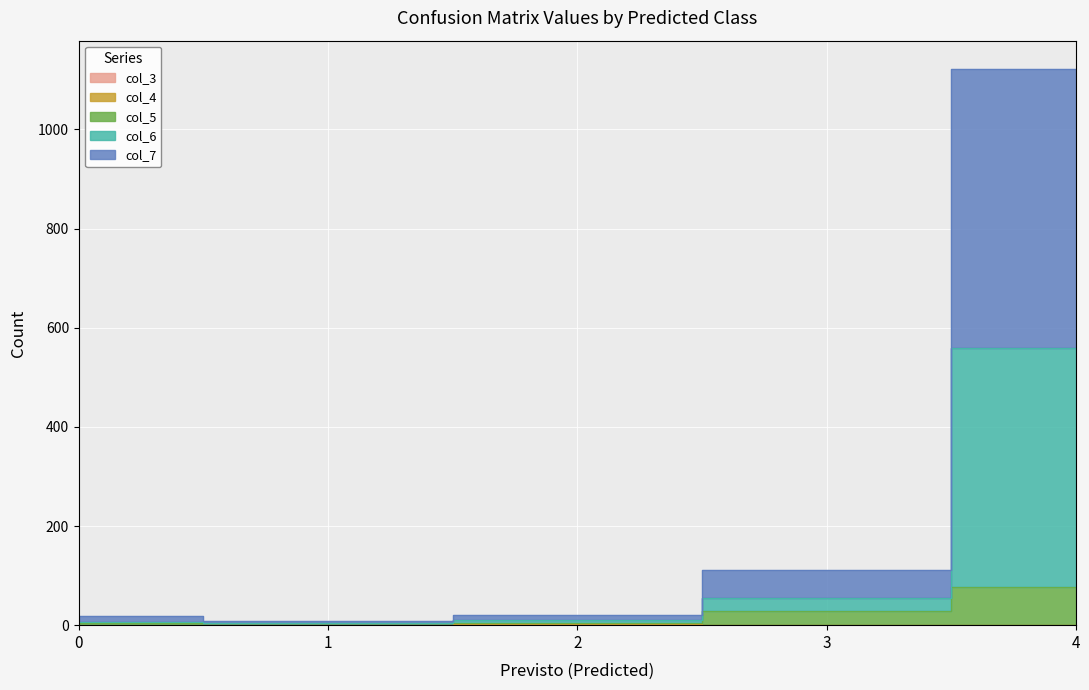

The value of col_7 at 0 is 18. True or false?

True